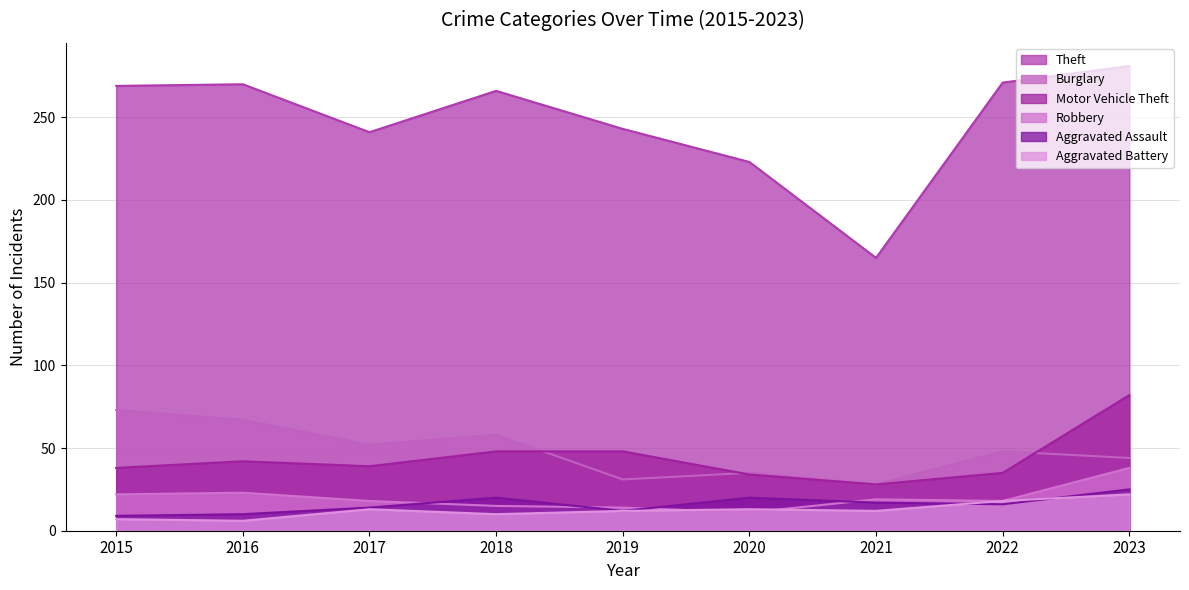

List the labels in order of Aggravated Battery value, smallest first.

2016, 2015, 2018, 2019, 2021, 2017, 2020, 2022, 2023